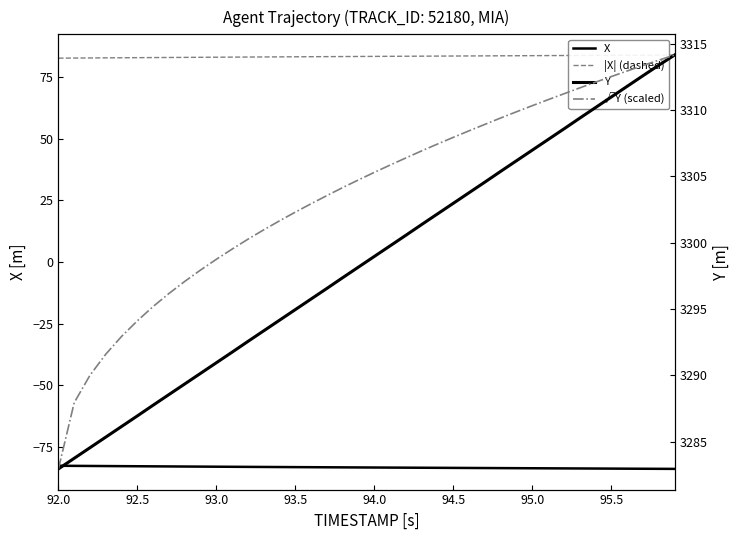

Count the number of categories in the chart.

40